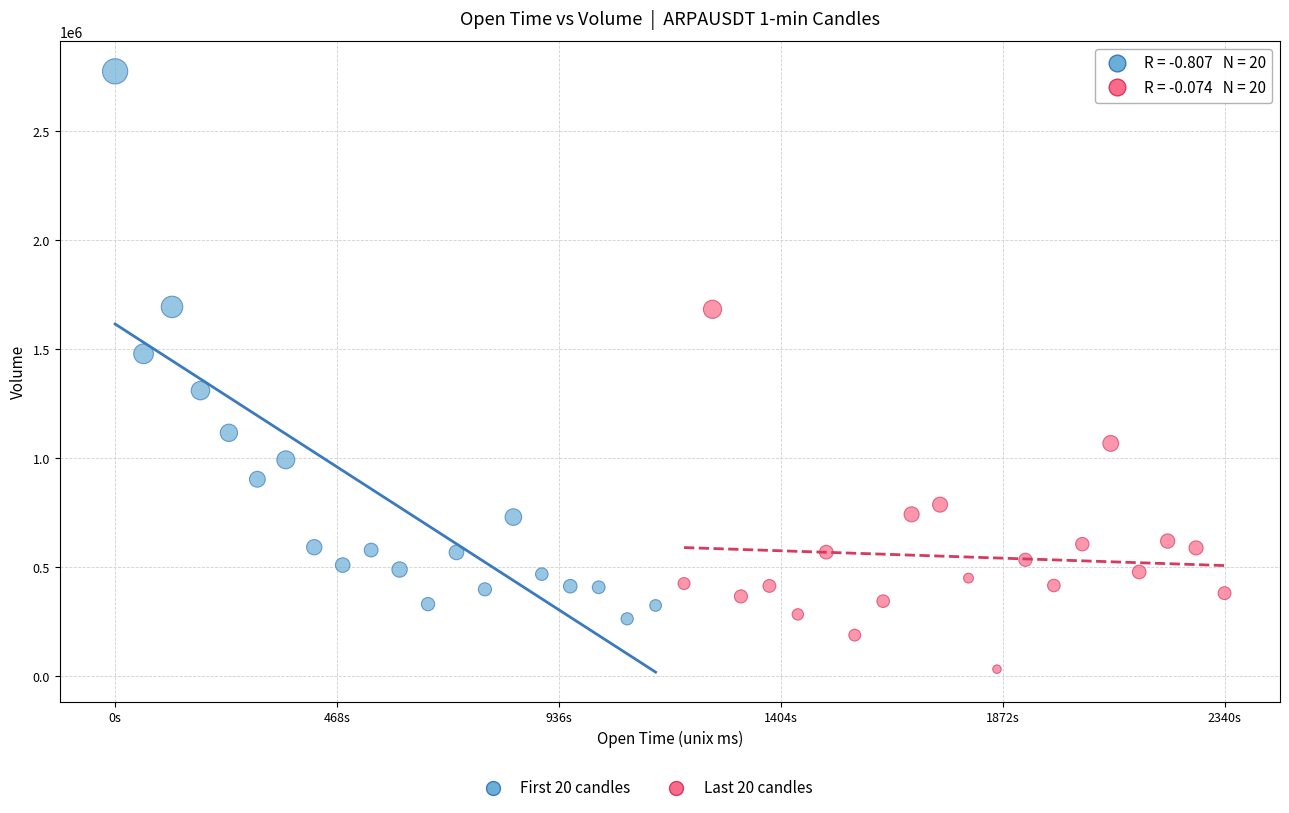

Which series reaches the maximum Y coordinate?

First 20 candles